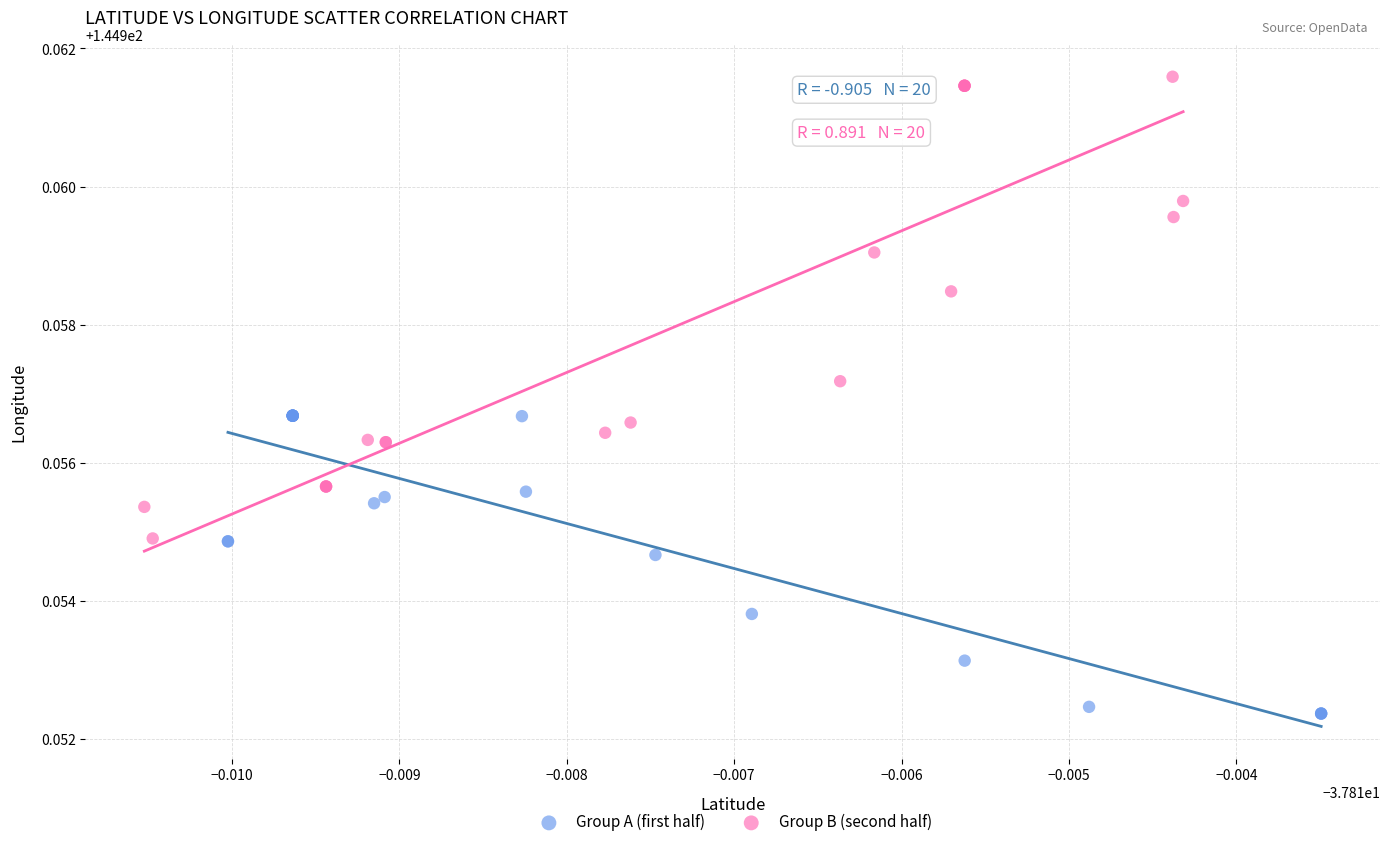

Which series has the largest Y range (max minus min)?

Group B (second half)